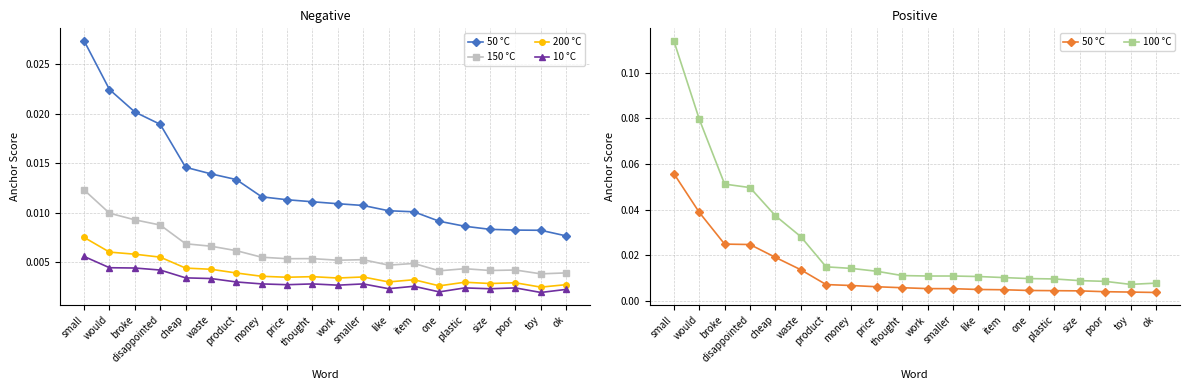

What are all the series names shown in the legend?

50 °C, 150 °C, 200 °C, 10 °C, 100 °C